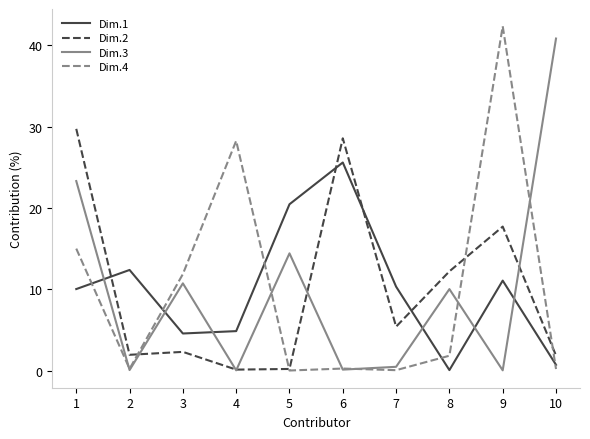

What is the sum of the Dim.1 values at 10 and 2?

13.1